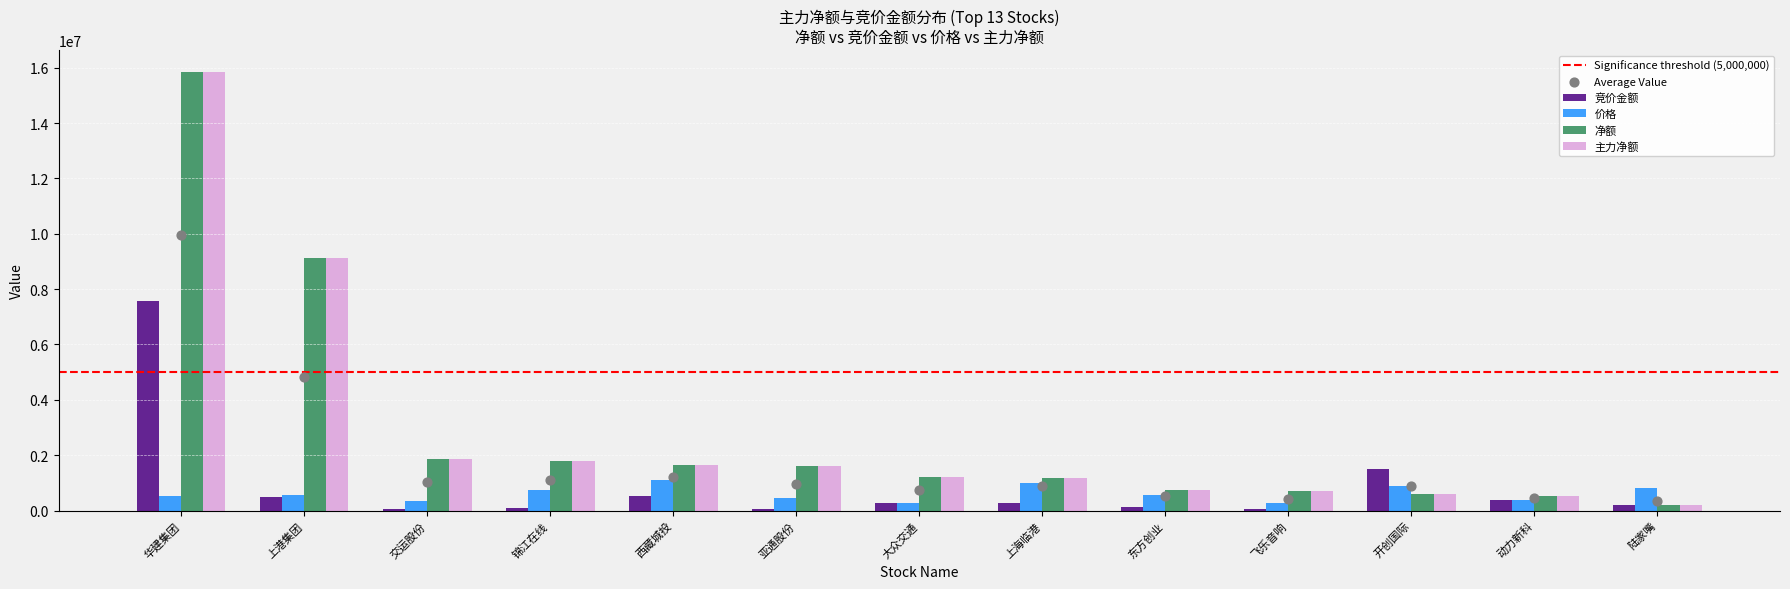

What is the total value across all series at 华建集团?

39771242.0